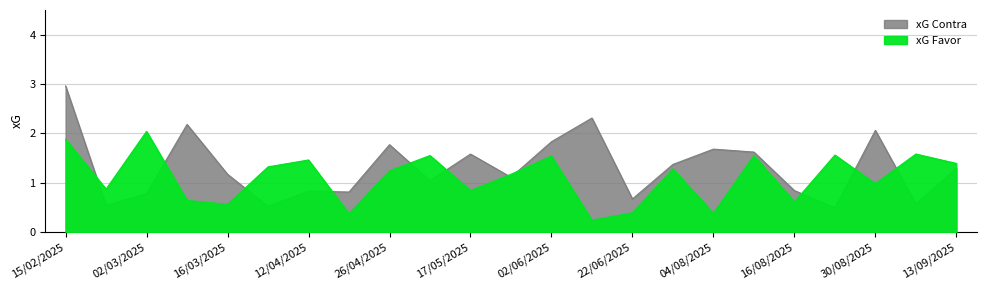

Where is the first local maximum for xG Favor?

02/03/2025